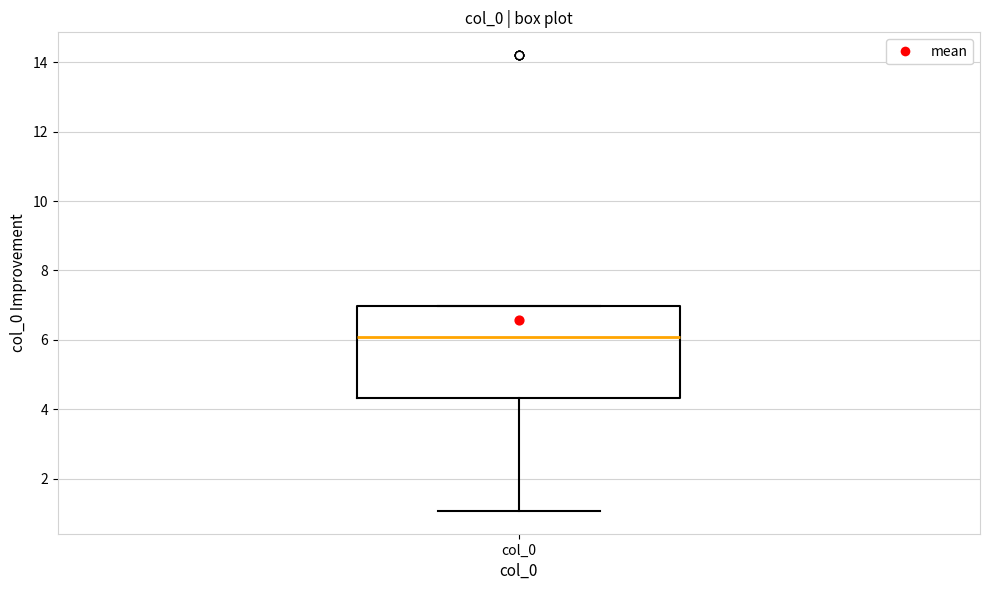

Read this box plot against the y-axis: the position of the median line, the range covered by the box, and the ends of both whiskers. The values are not printed on the chart, so give them approximately, as read against the axis.

median 6.0, box 4.4 to 7.0, whiskers 1.0 to 7.0